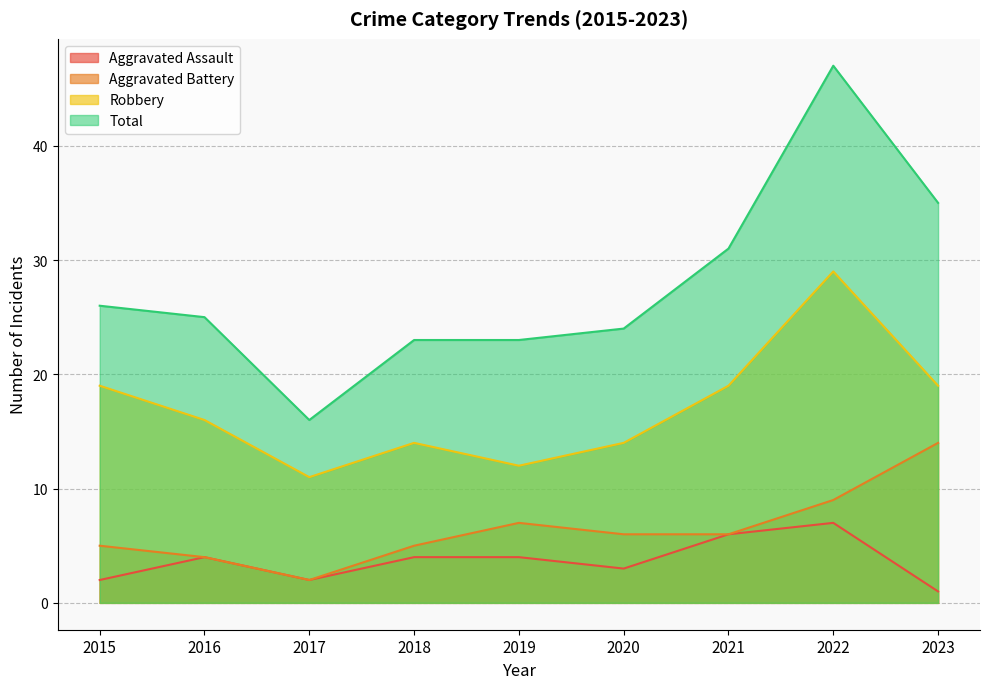

At which category does Aggravated Battery reach its first local valley?

2017